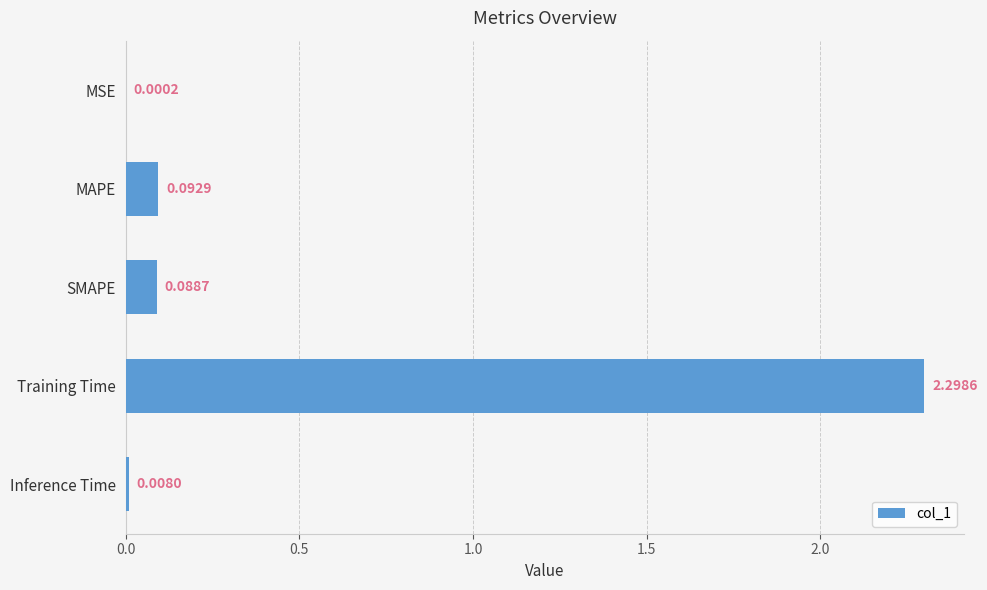

At which label is the value closest to 1?

MAPE